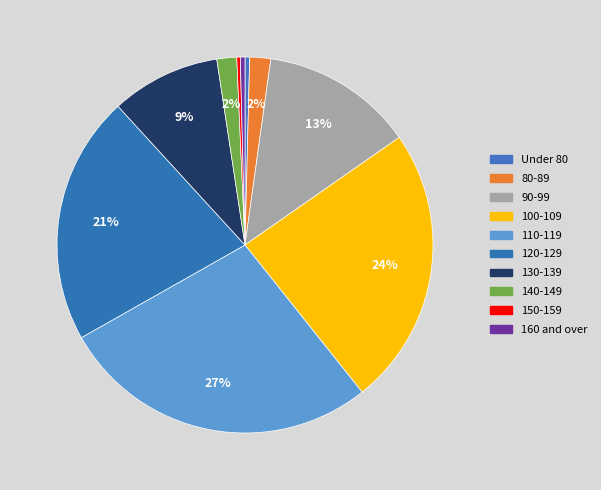

True or false: 160 and over accounts for 0% of the total.

True